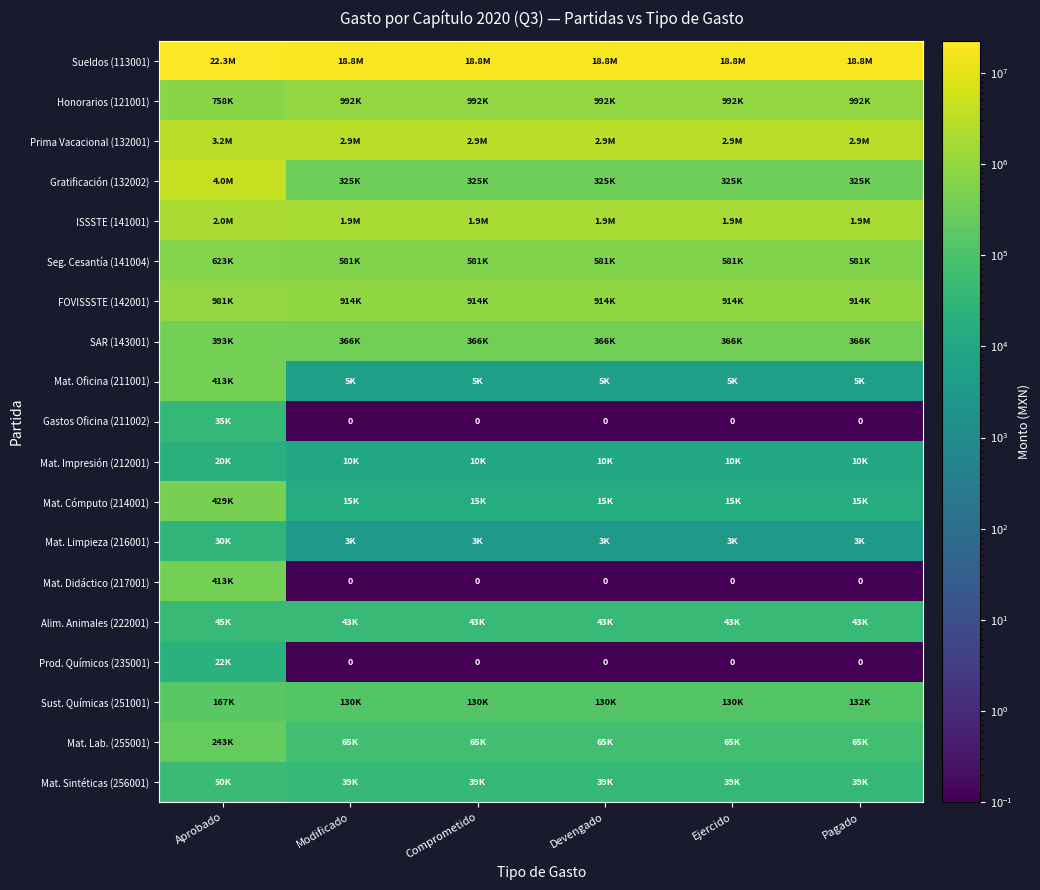

What is the sum of all Gastos Oficina (211002) values?

35000.5